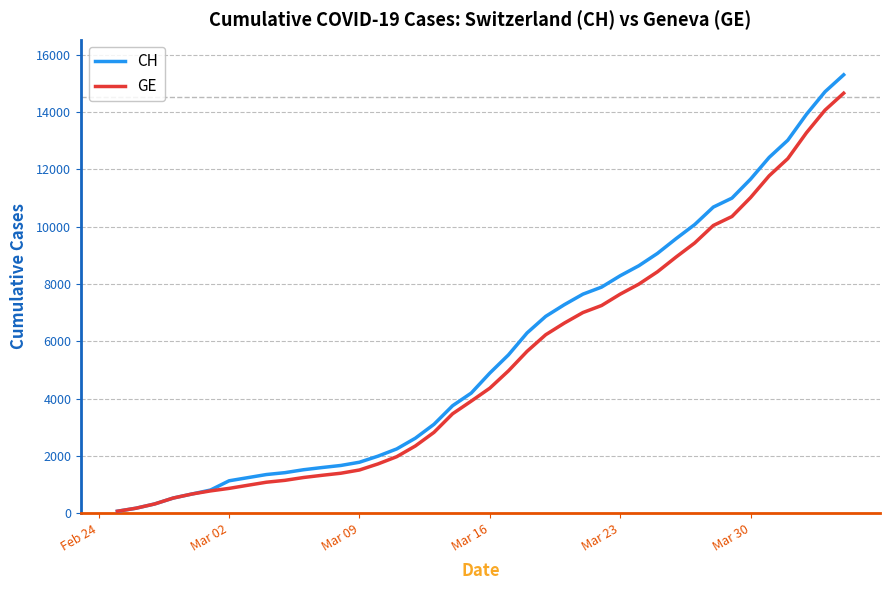

What is the highest value of the GE series?

14662